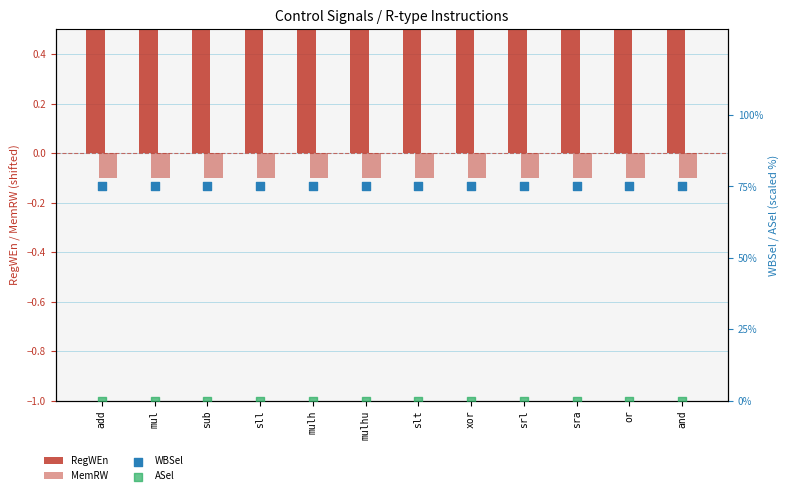

Which series contains the highest Y value?

WBSel